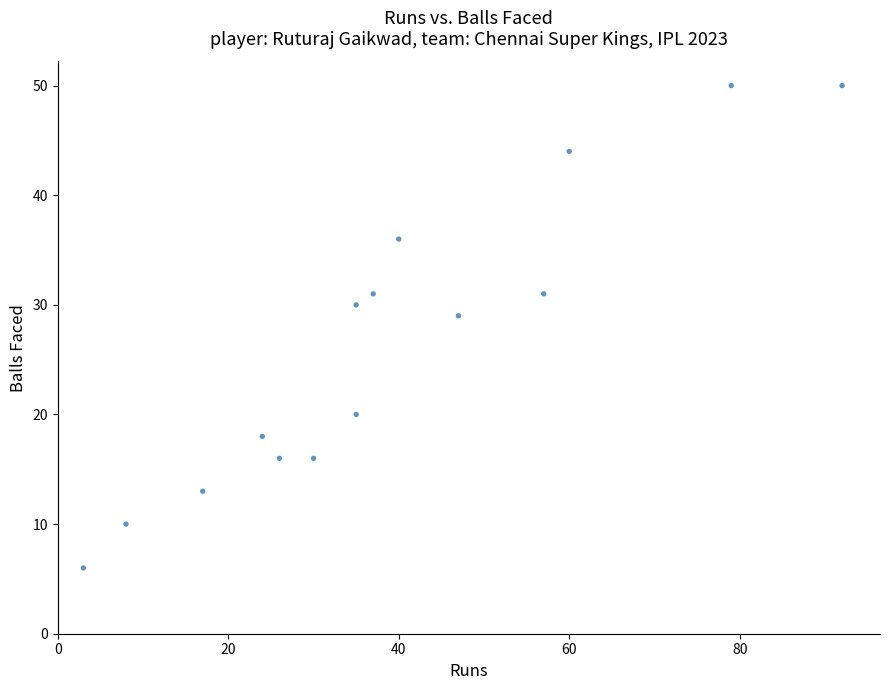

What is the range of Y values (max minus min)?

44